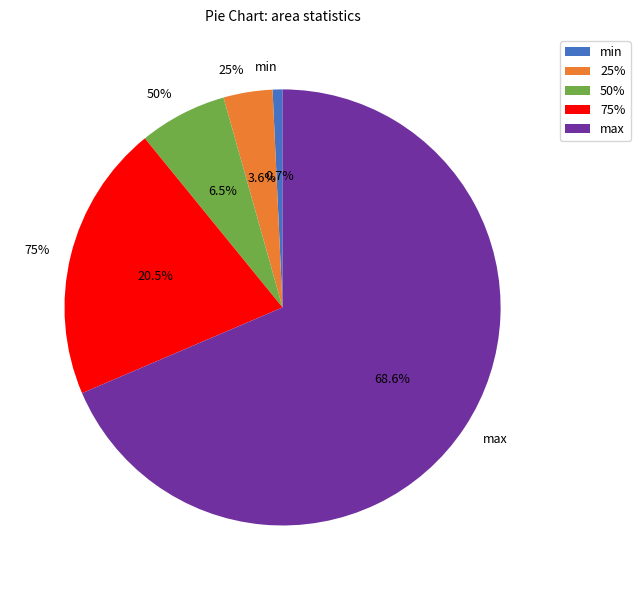

How many segments does this pie chart have?

5